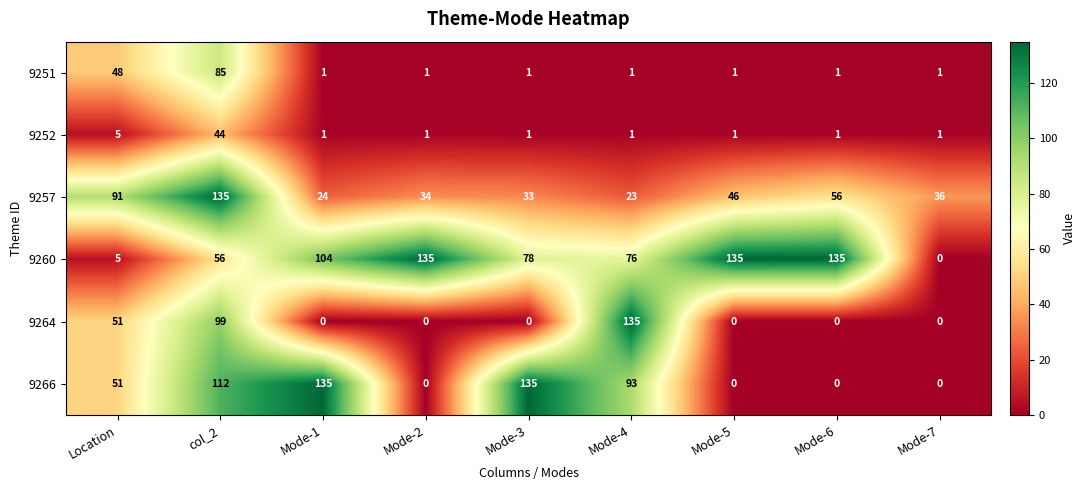

At which category is the sum across all series the highest?

col_2